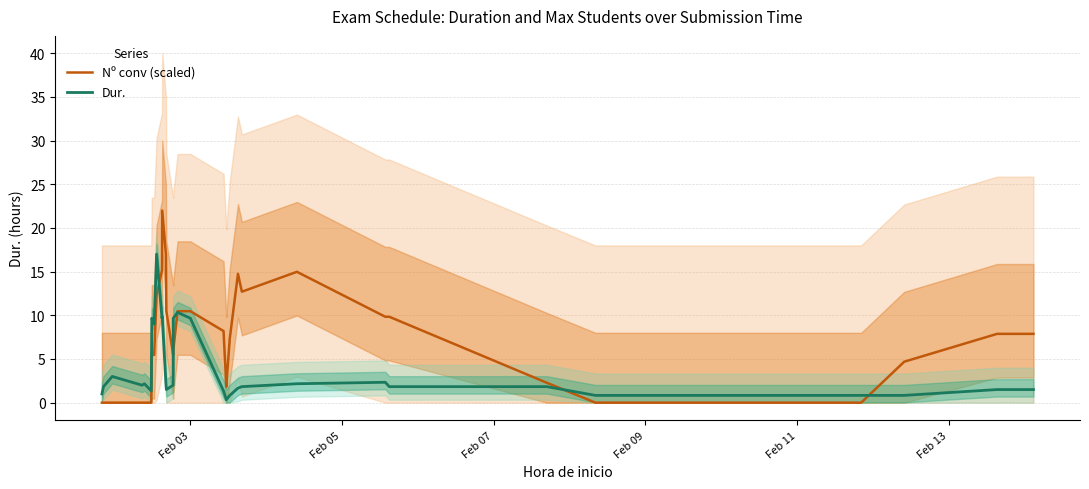

How many distinct data groups are displayed?

2